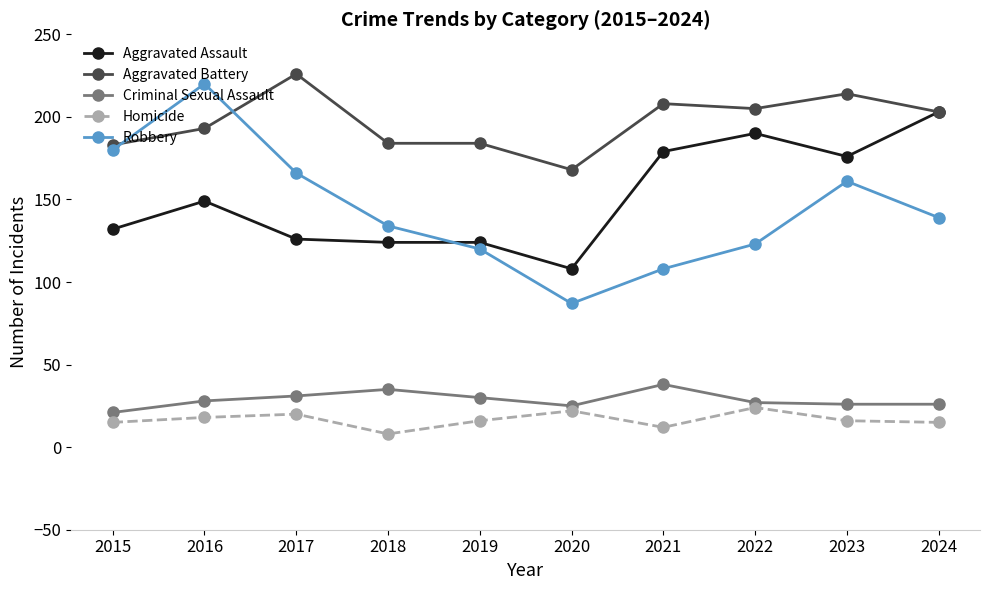

Is it true that Robbery equals 134 at 2018?

True